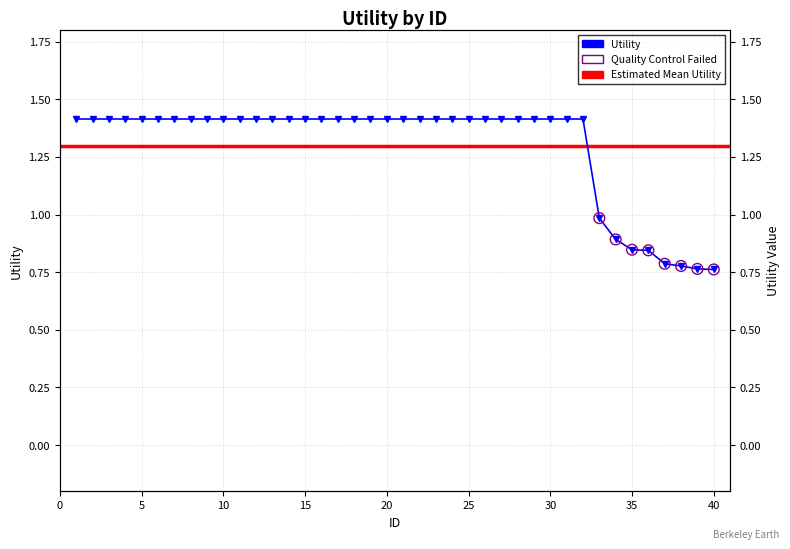

What is the change in value from 18 to 40?

-0.7